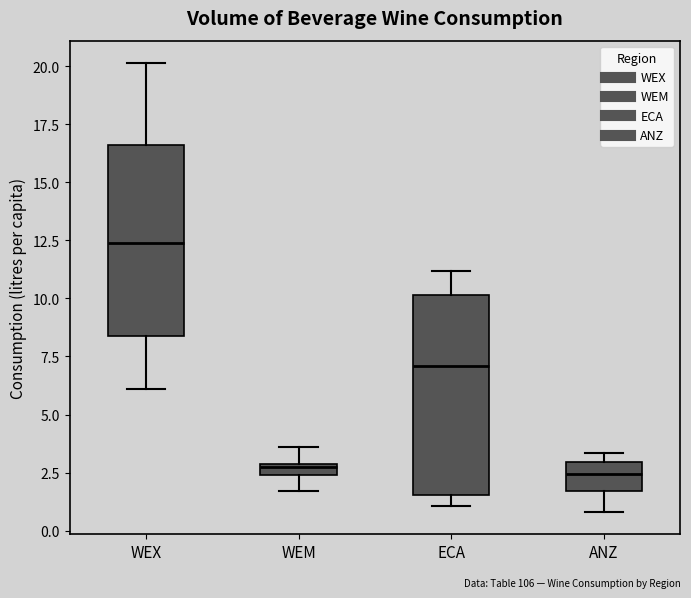

Which box has the highest median line?

WEX